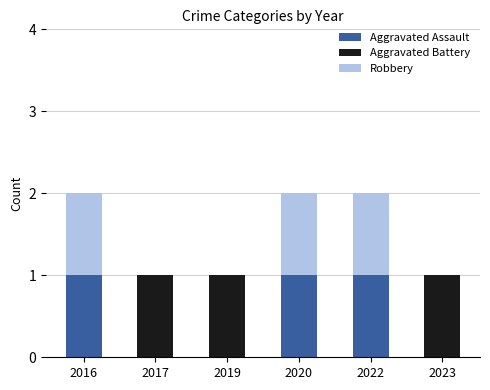

What is the sum of all Aggravated Assault values?

3